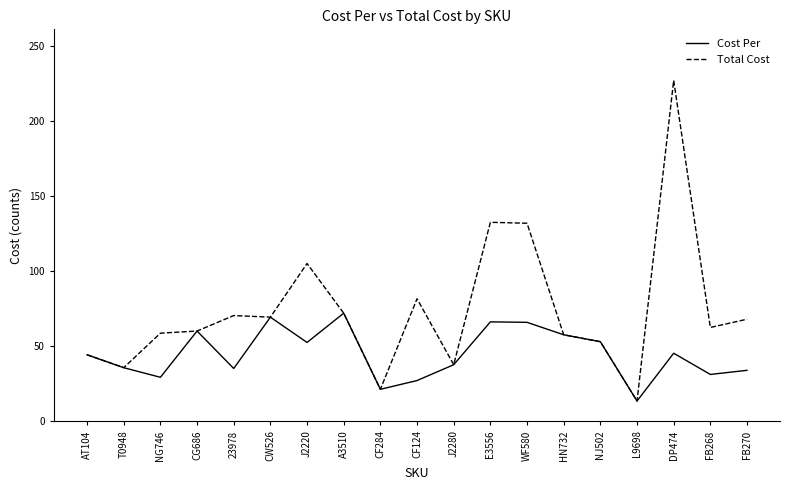

The value of Total Cost at AT104 is 44.3. True or false?

True